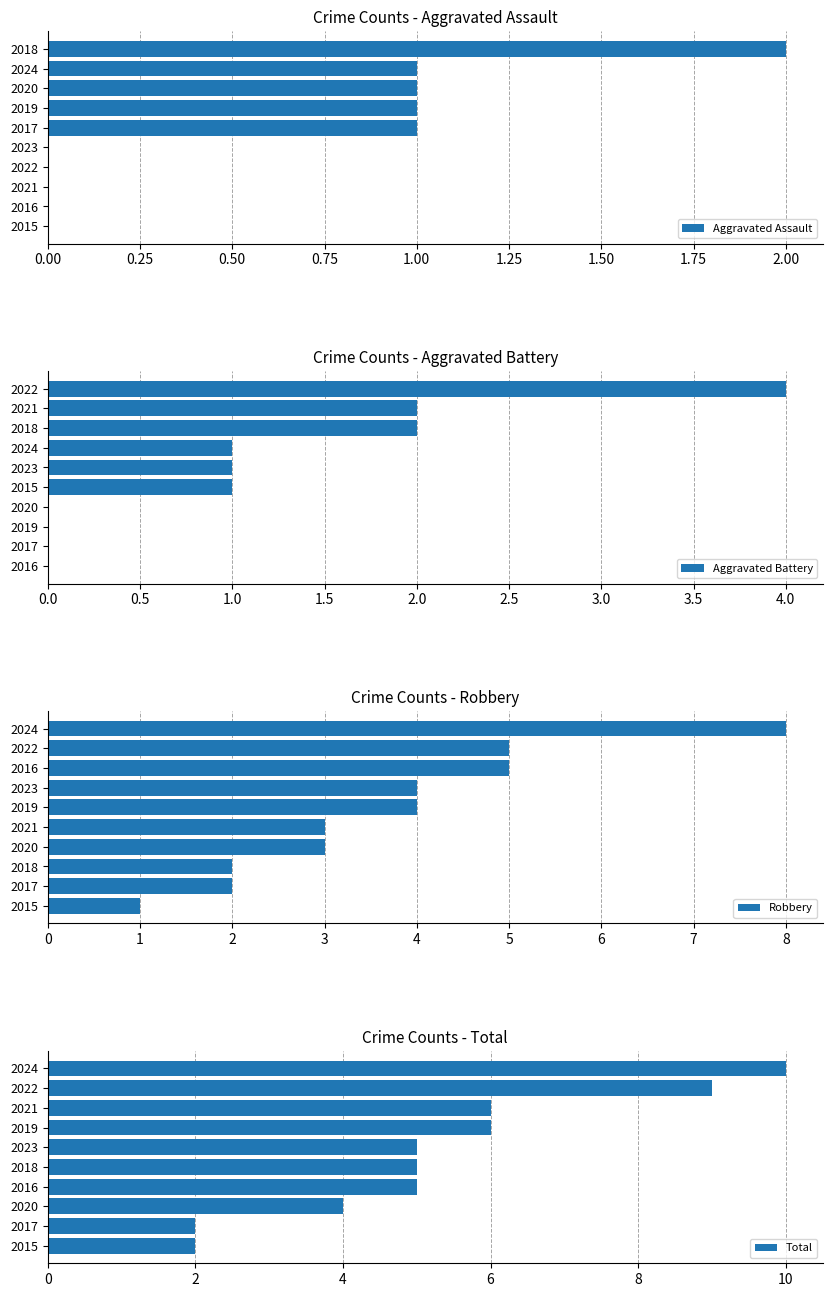

What is the sum of all Aggravated Assault values?

6